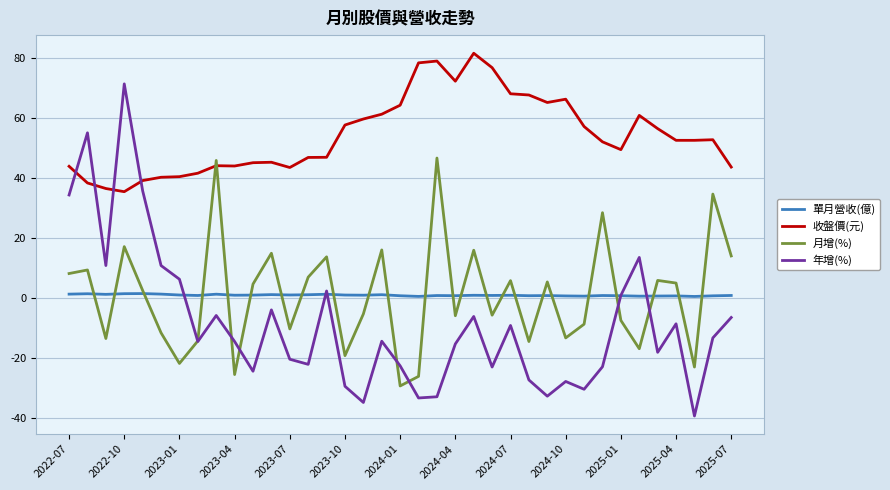

Which series has the largest total across all categories?

收盤價(元)